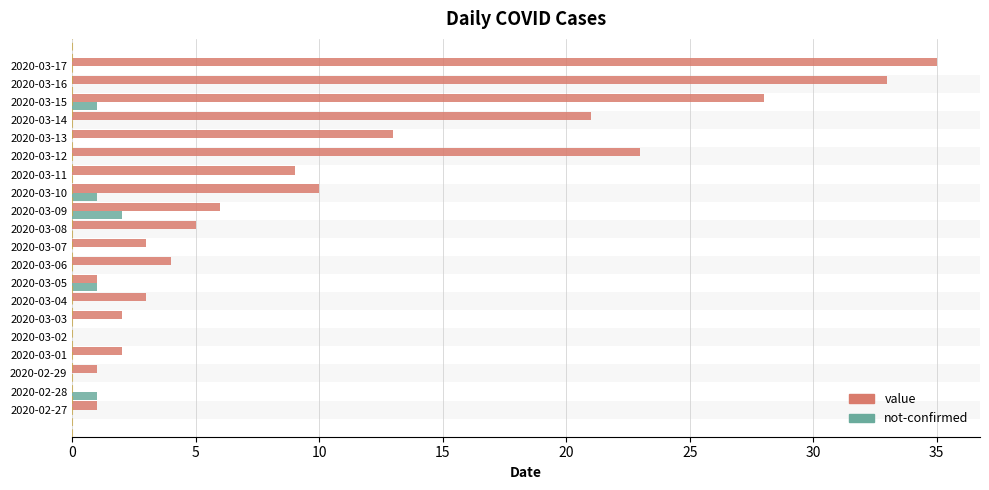

How many not-confirmed values are between 0 and 1?

19